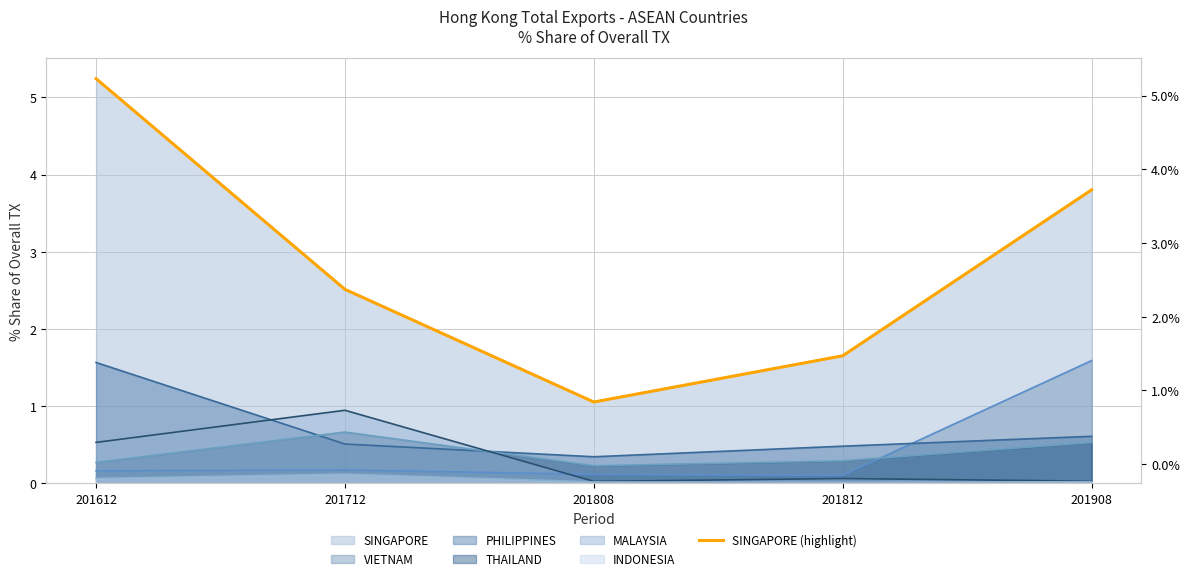

Which has a higher value, 201612 or 201908?

201612